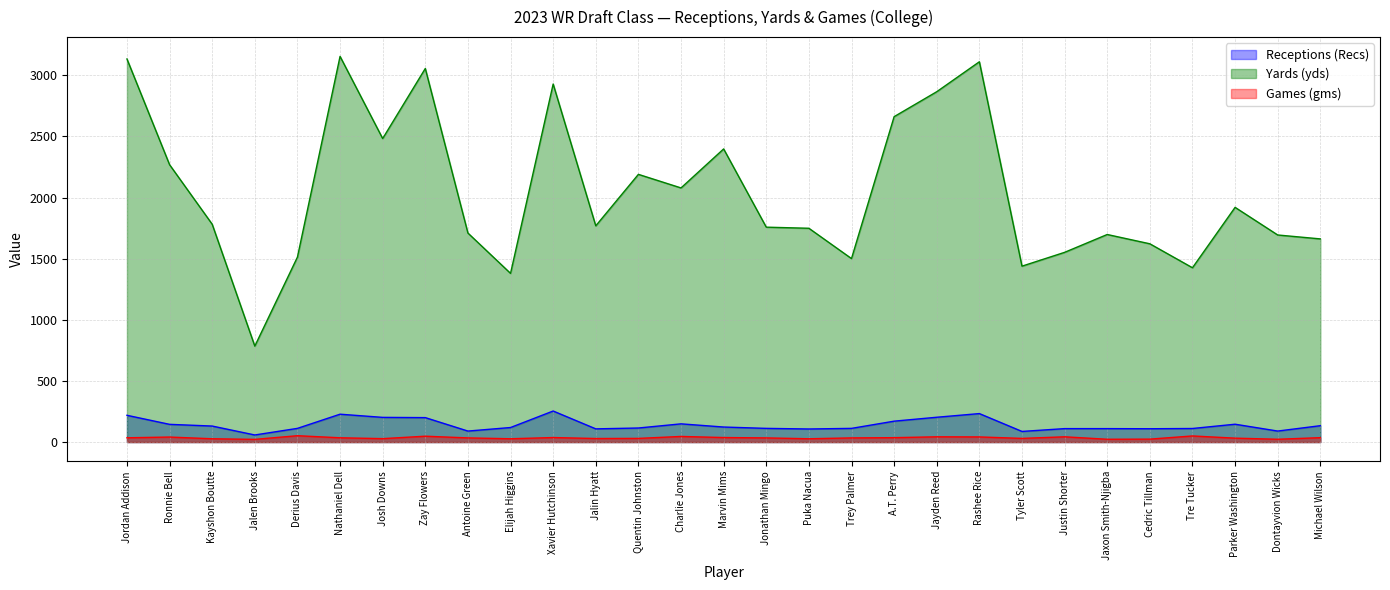

Which series has the largest total across all categories?

Yards (yds)